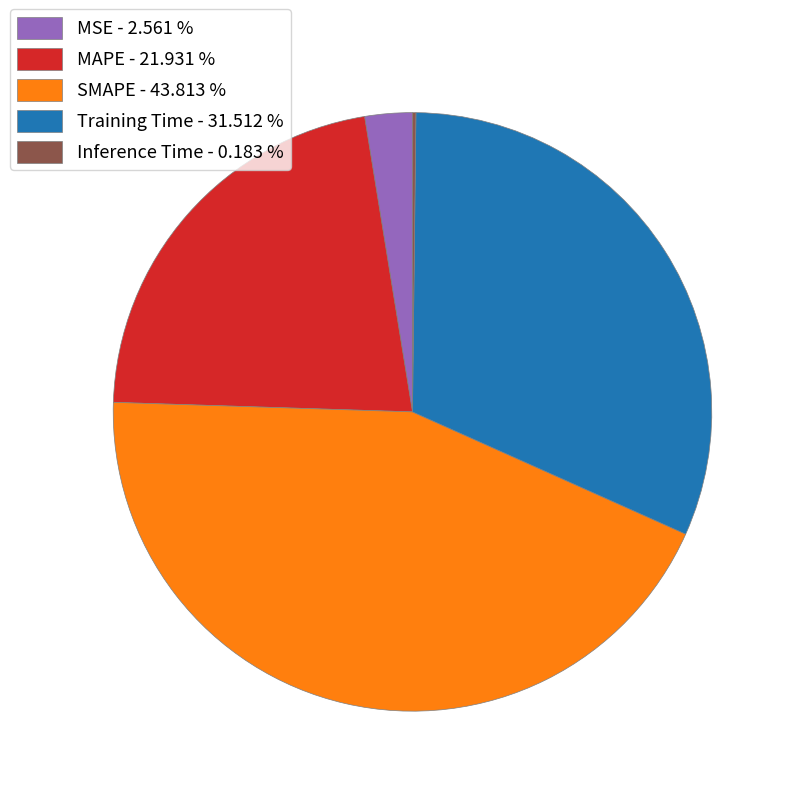

Between SMAPE and MSE, which is larger?

SMAPE